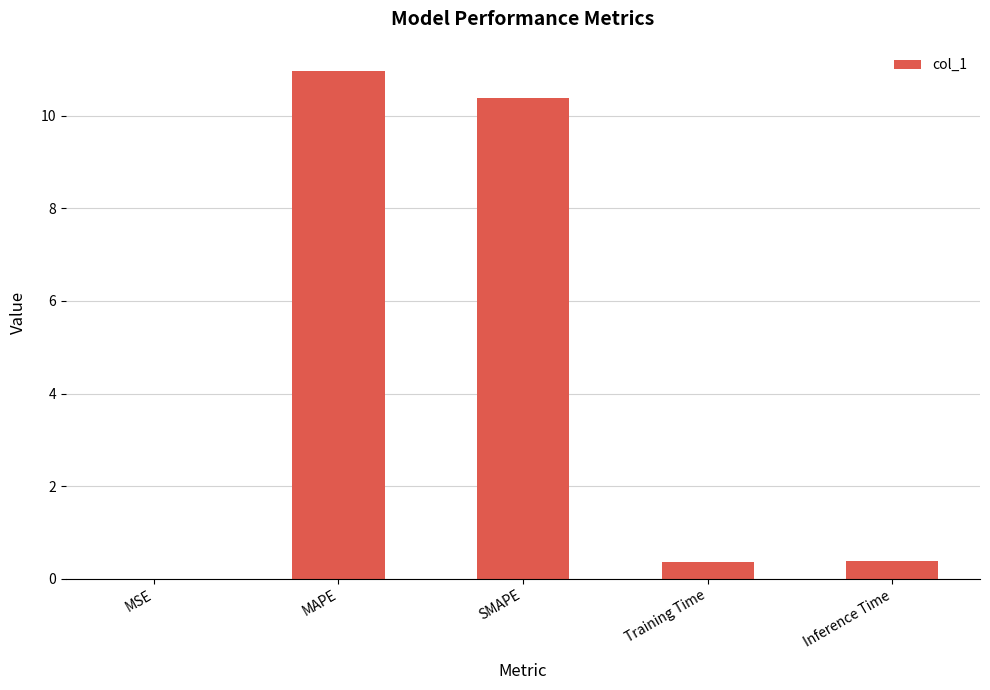

What is the sum of the values at SMAPE and Inference Time?

10.8